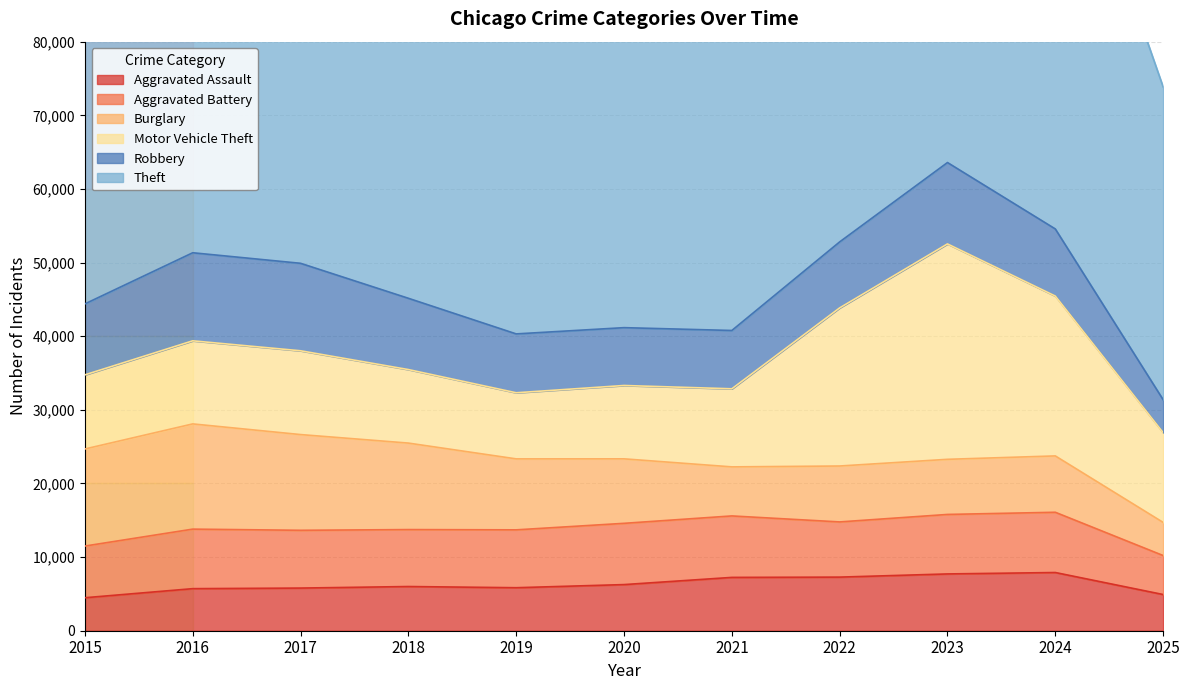

What is the maximum value for Theft?

65290